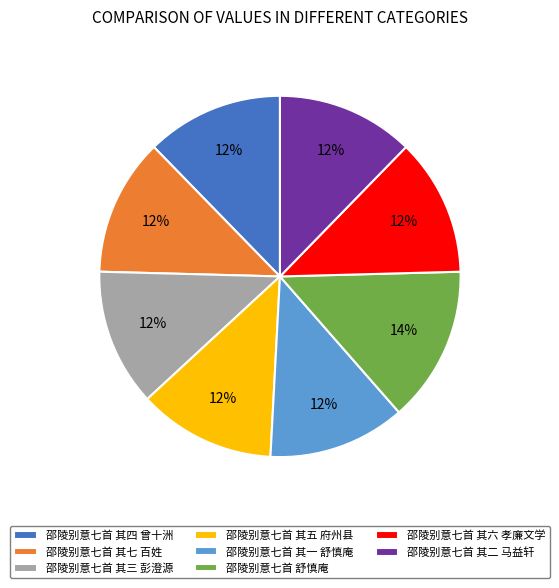

Is it true that 邵陵别意七首 其四 曾十洲 is 12% of the pie?

True